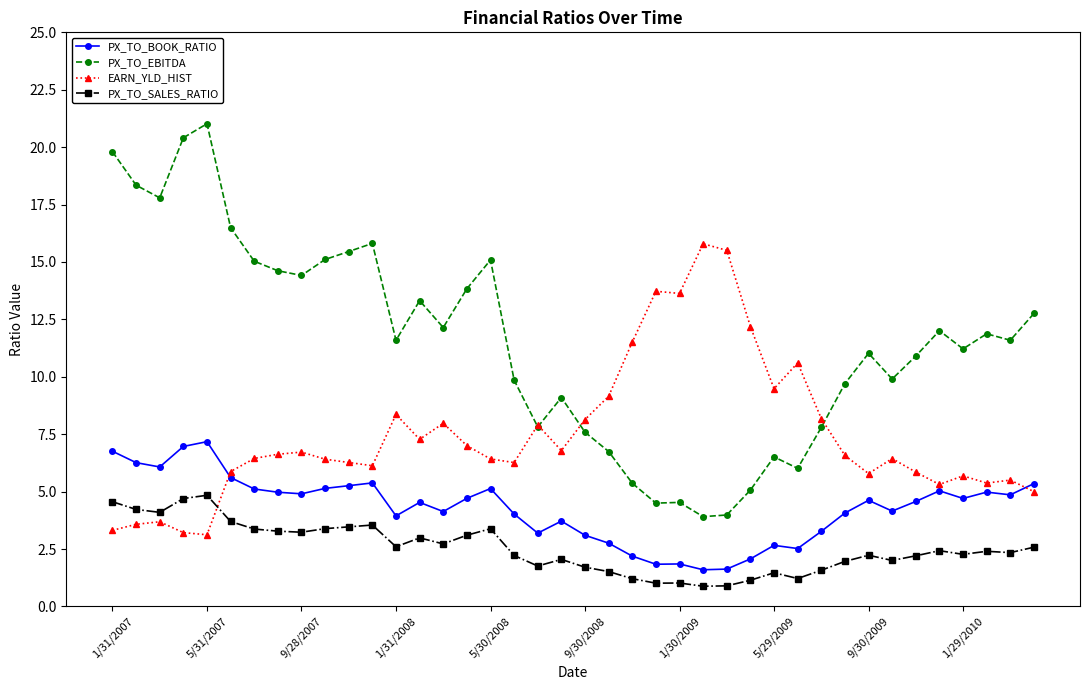

Rank the series by their average value, from lowest to highest.

PX_TO_SALES_RATIO, PX_TO_BOOK_RATIO, EARN_YLD_HIST, PX_TO_EBITDA